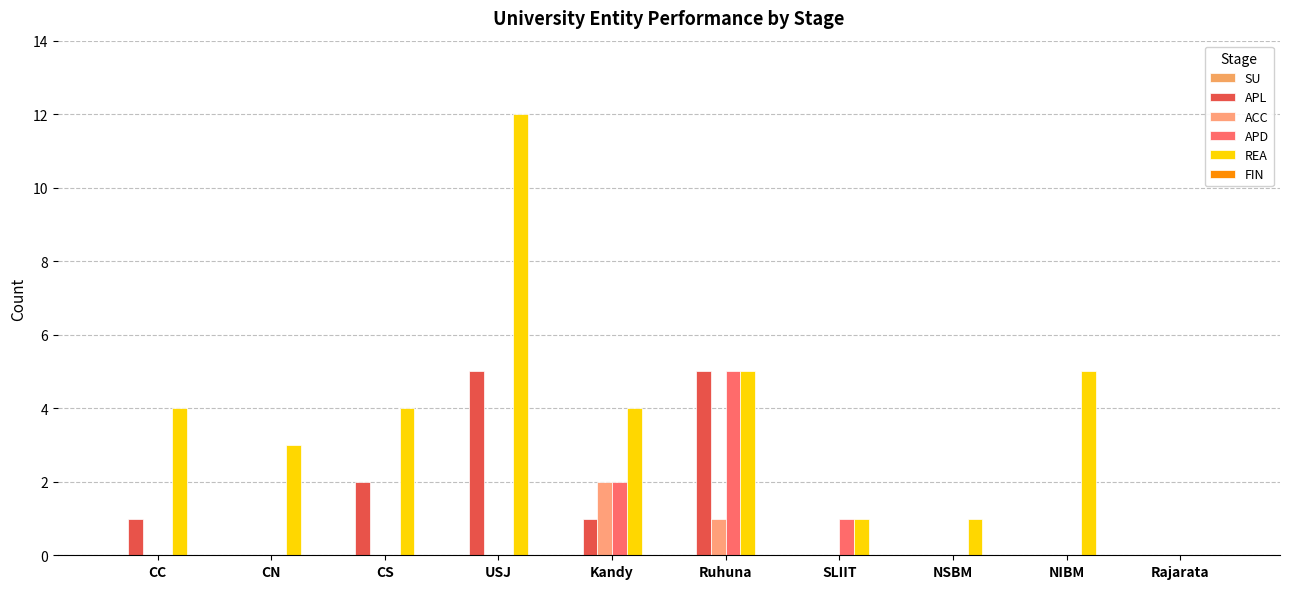

How many groups of bars are there?

10